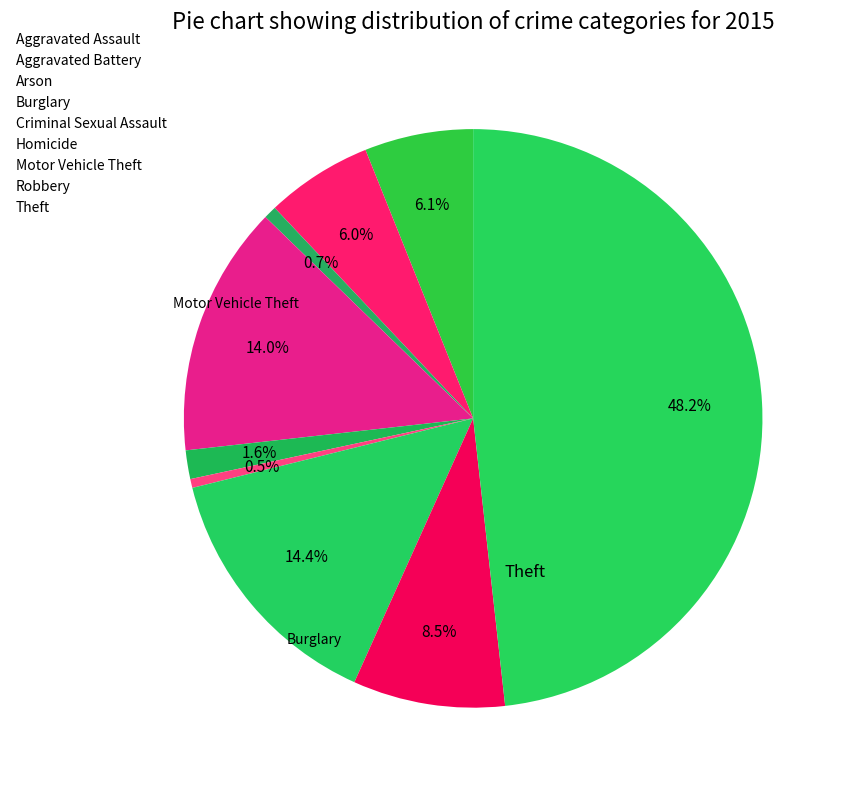

What percentage is the Theft slice, to the nearest percent?

48%